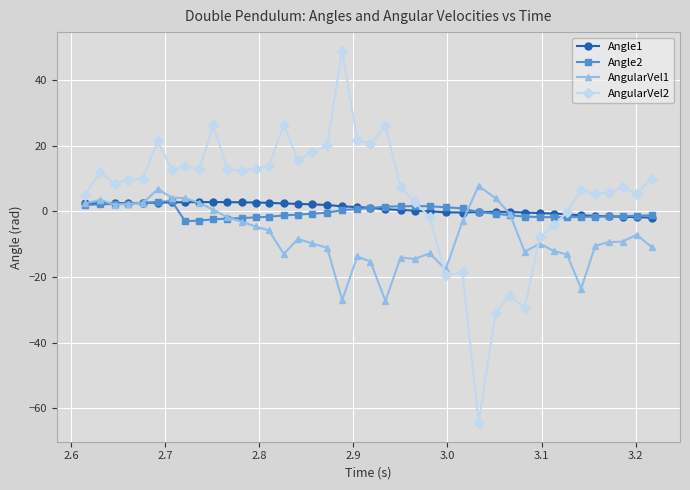

What is the maximum value shown in the chart?

49.0